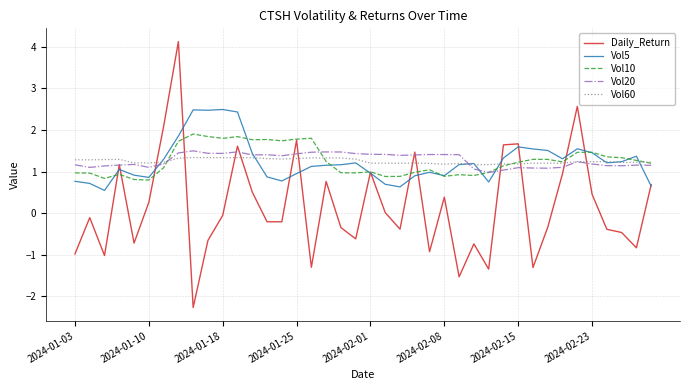

Which series has the largest range (max minus min)?

Daily_Return